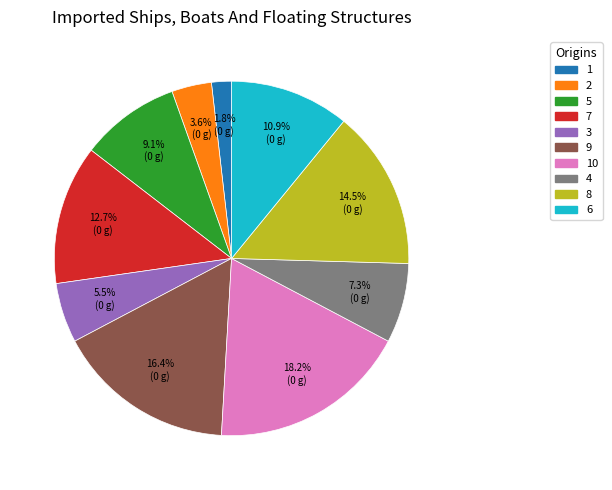

To the nearest percent, what is the average slice percentage?

10%